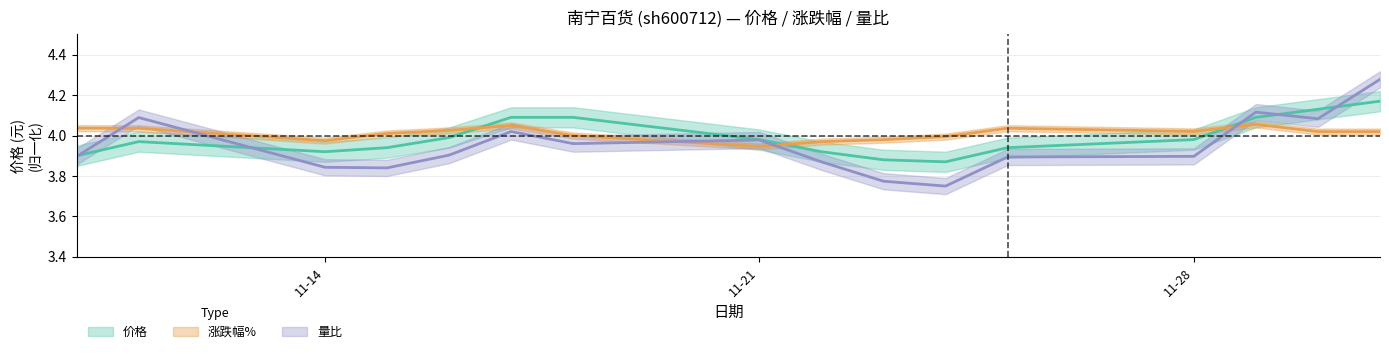

Rank the series at 2022-11-29 from lowest to highest value.

涨跌幅%, 价格, 量比